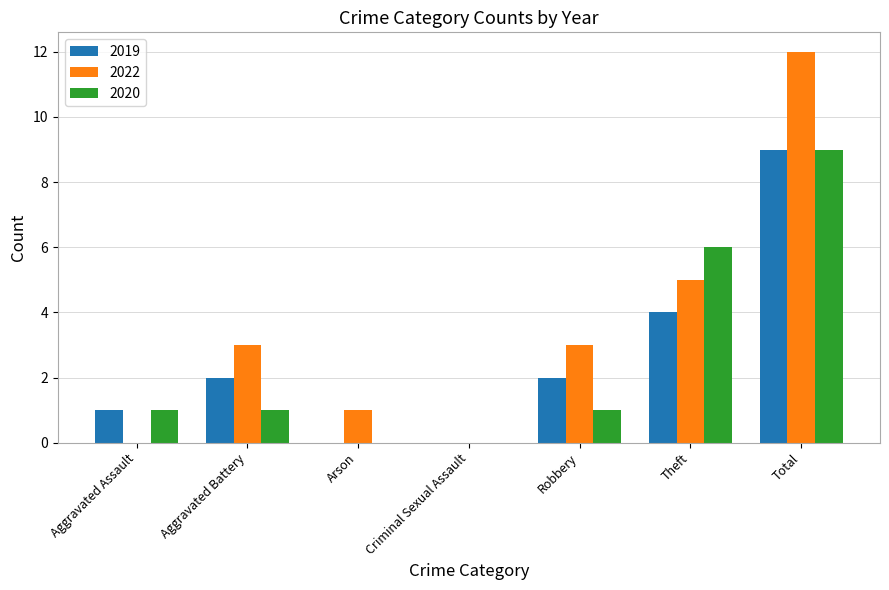

Reading left to right, transcribe all the data shown in this chart.

2019: 1	2	0	0	2	4	9
2022: 0	3	1	0	3	5	12
2020: 1	1	0	0	1	6	9